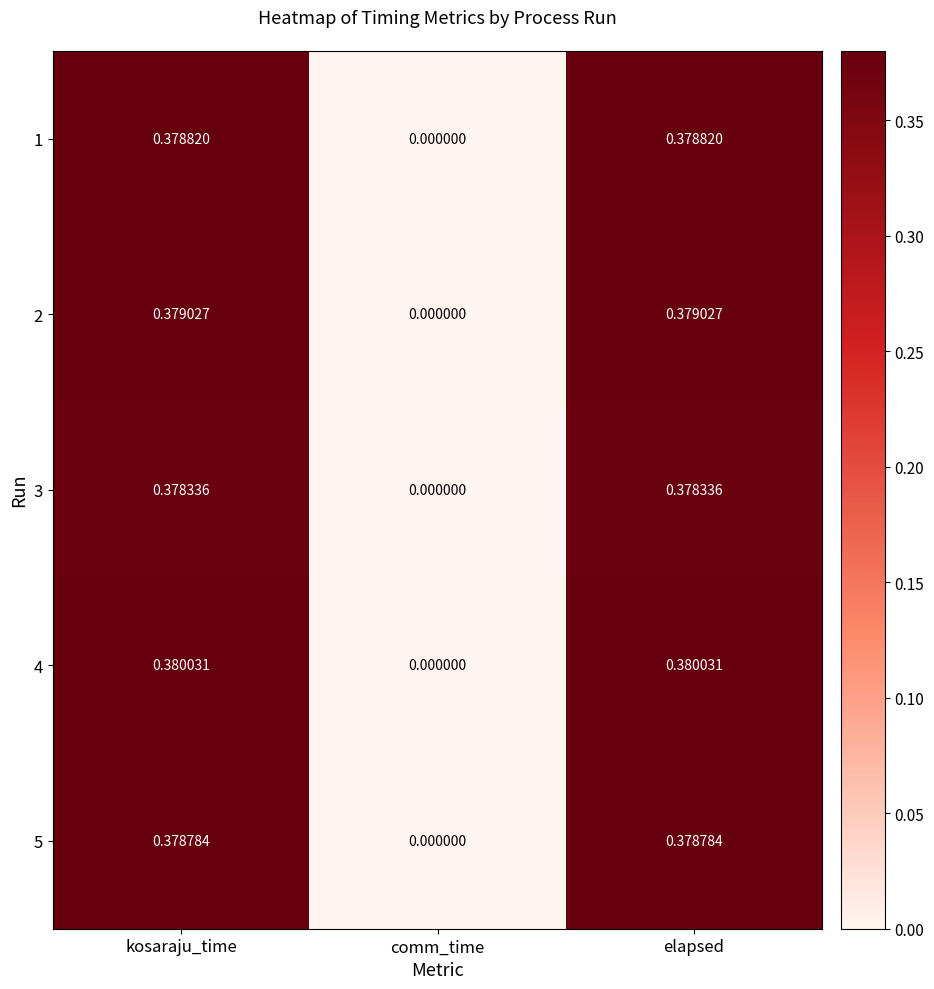

Which category has the lowest value across all series?

comm_time